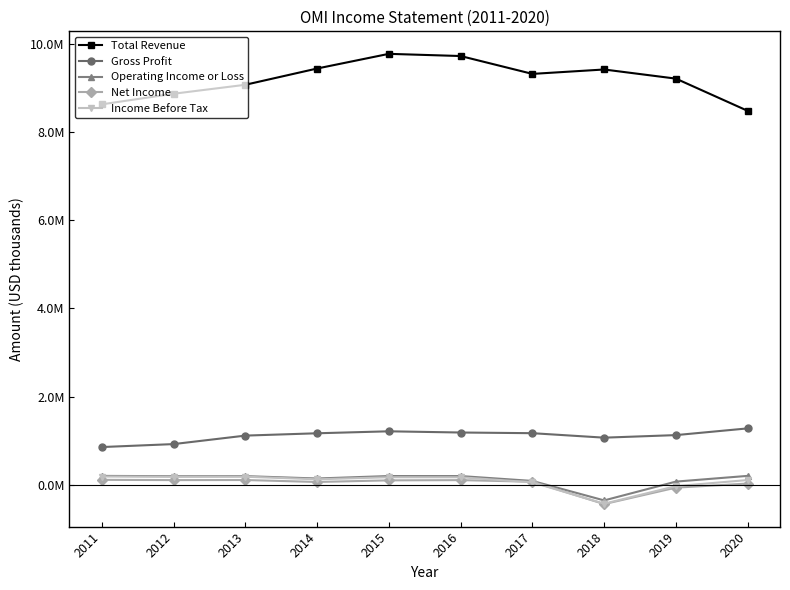

True or false: Net Income and Gross Profit cross at least once.

False